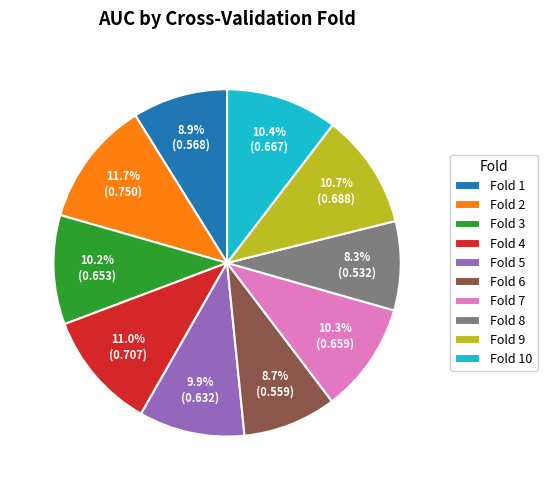

Between 10.2% (0.653) and 11.7% (0.750), which is larger?

11.7% (0.750)